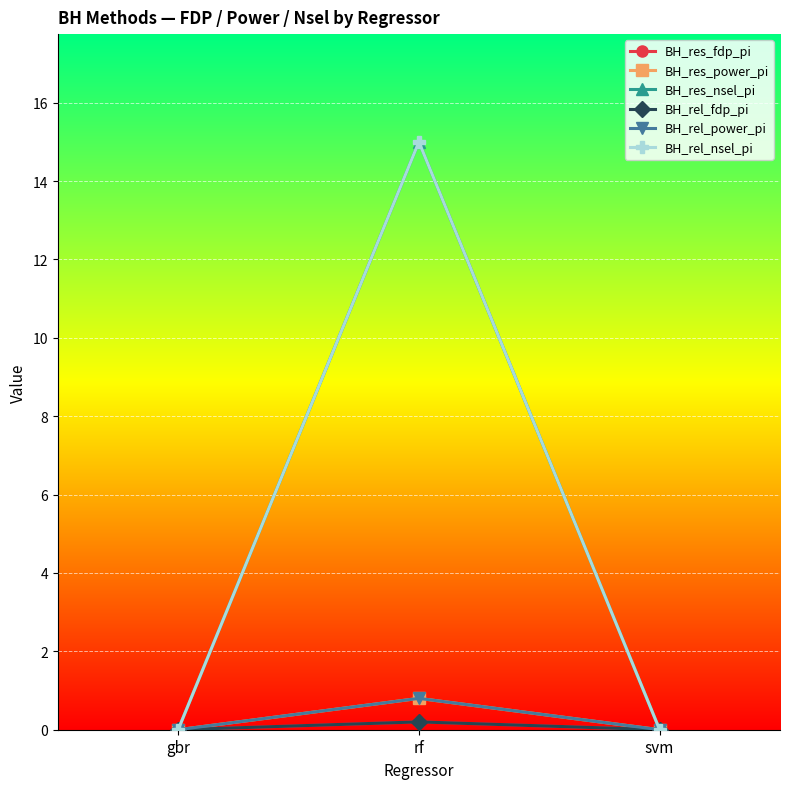

How many BH_res_fdp_pi values are between 0 and 1?

3